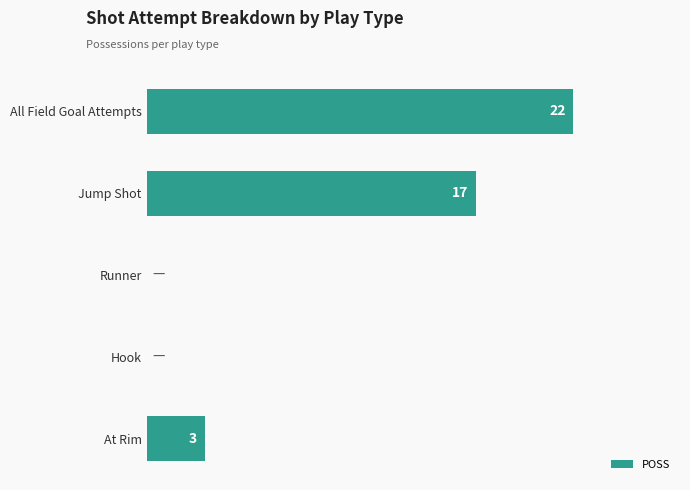

Which has a higher value, Jump Shot or Hook?

Jump Shot